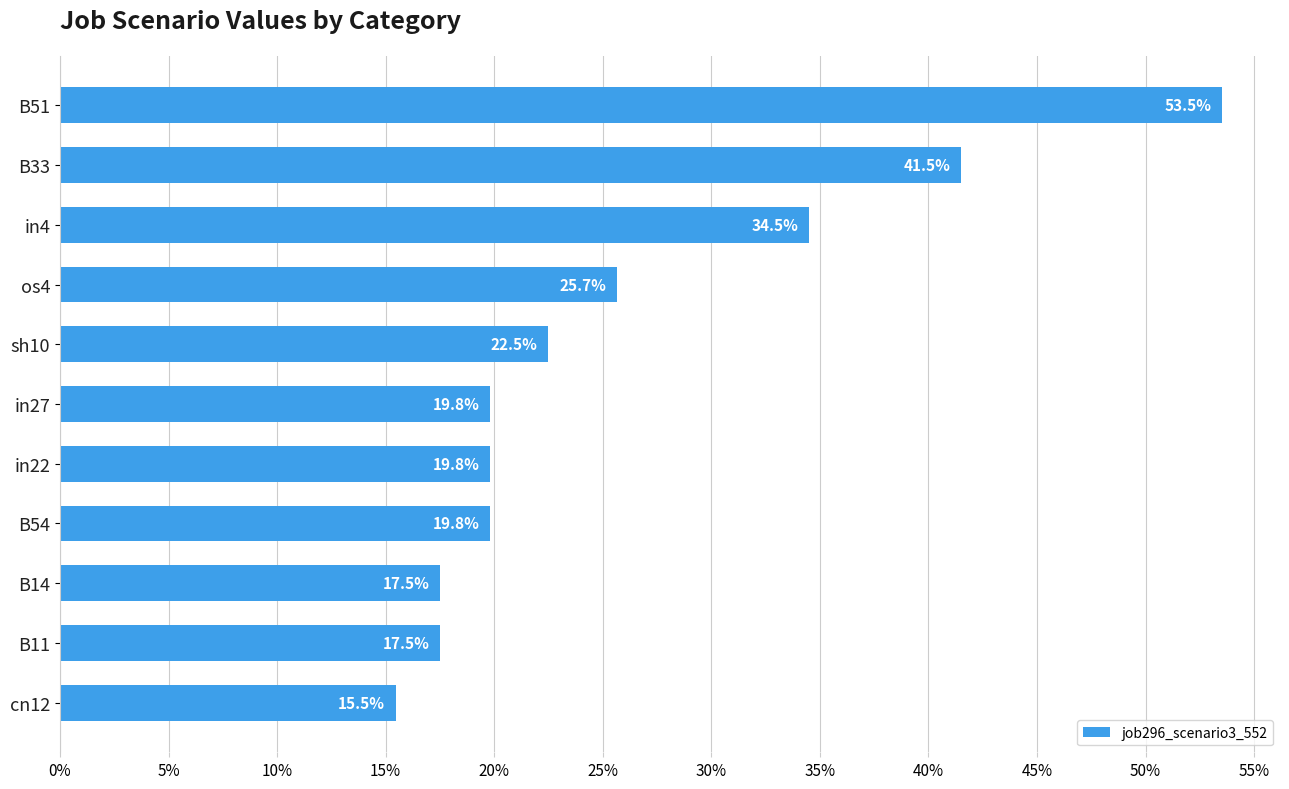

What is the average value?

0.3